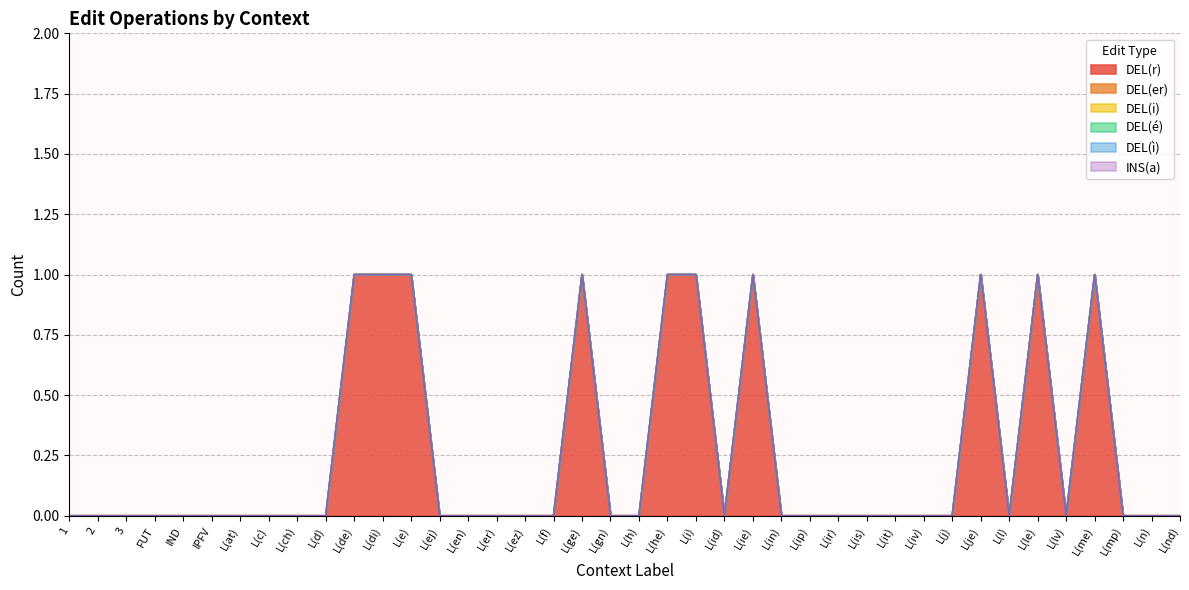

How many lines are shown in the chart?

6